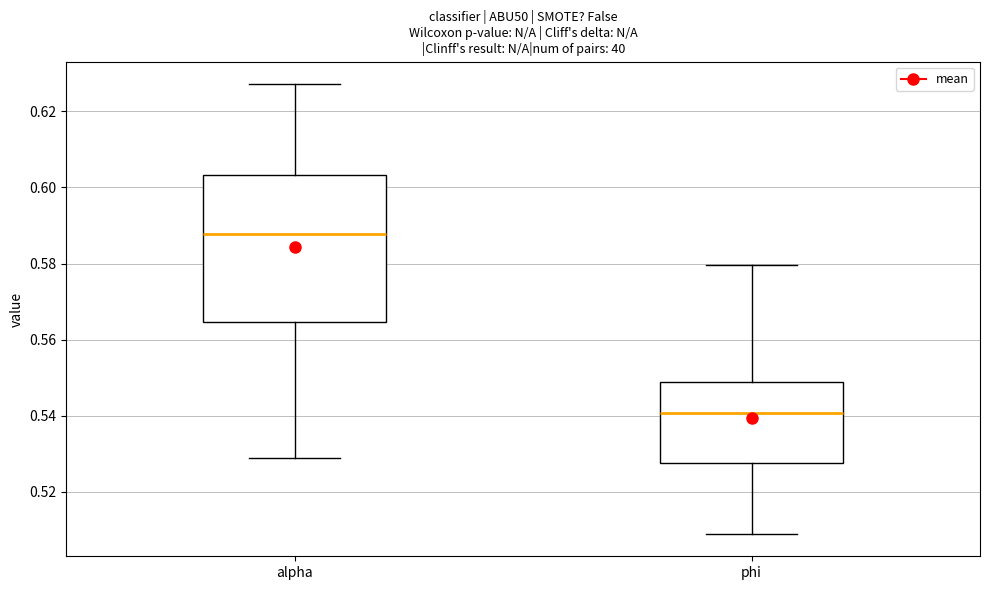

Which box has the lowest median line?

phi